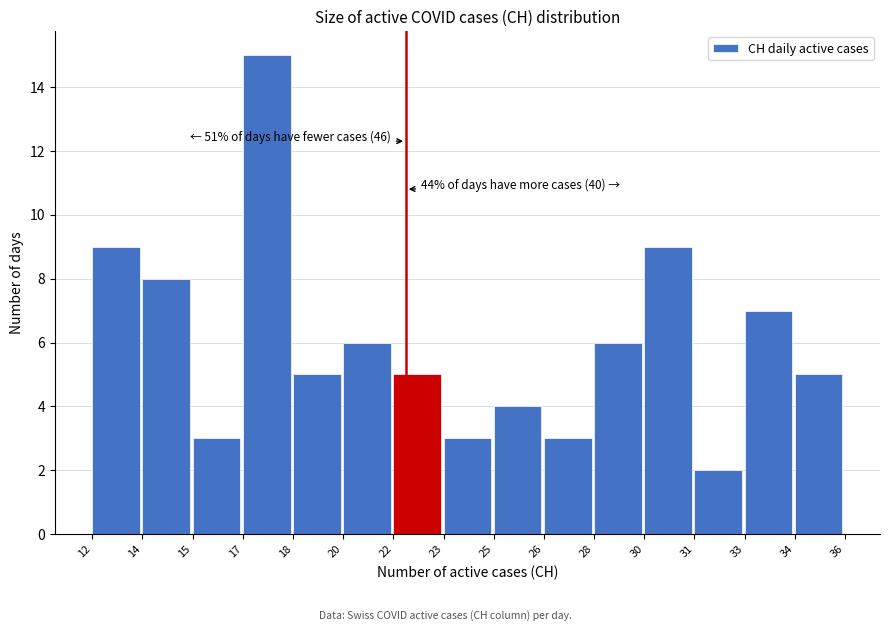

Reading left to right, list all the values displayed in this chart.

12=9	14=8	15=3	17=15	18=5	20=6	22=5	23=3	25=4	26=3	28=6	30=9	31=2	33=7	34=5